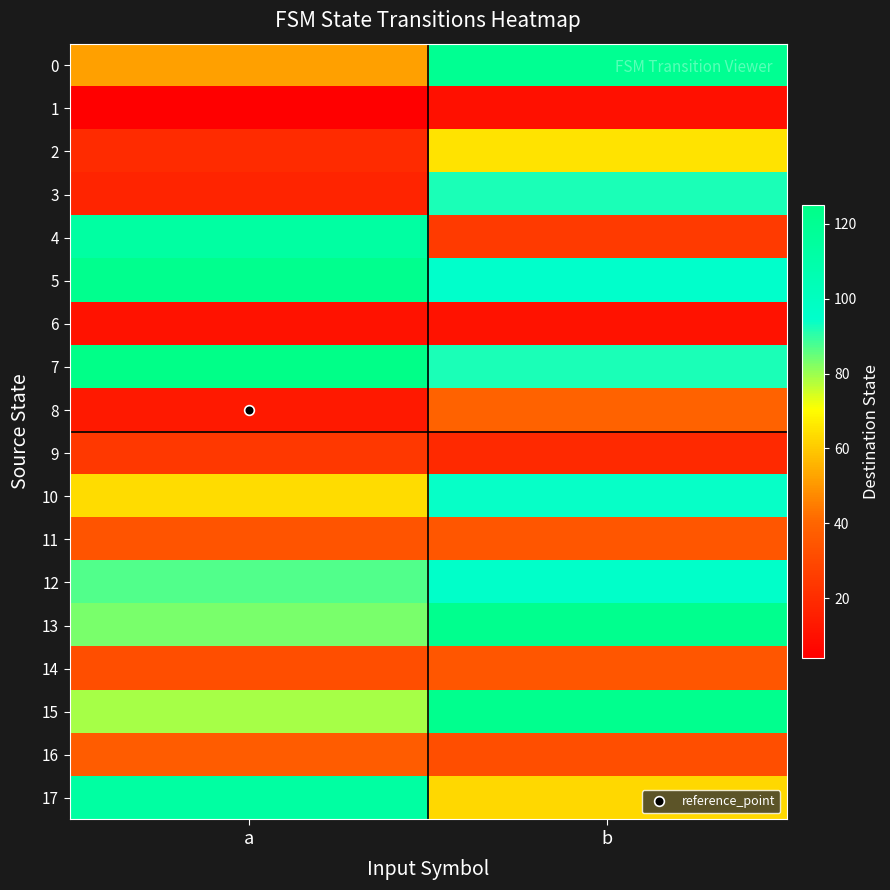

Reading left to right, list all the values displayed in this chart.

0: a=52	b=120
1: a=4	b=10
2: a=20	b=65
3: a=17	b=92
4: a=113	b=25
5: a=122	b=95
6: a=11	b=11
7: a=125	b=92
8: a=13	b=39
9: a=24	b=19
10: a=64	b=94
11: a=34	b=35
12: a=87	b=96
13: a=83	b=122
14: a=32	b=35
15: a=79	b=122
16: a=37	b=32
17: a=113	b=63